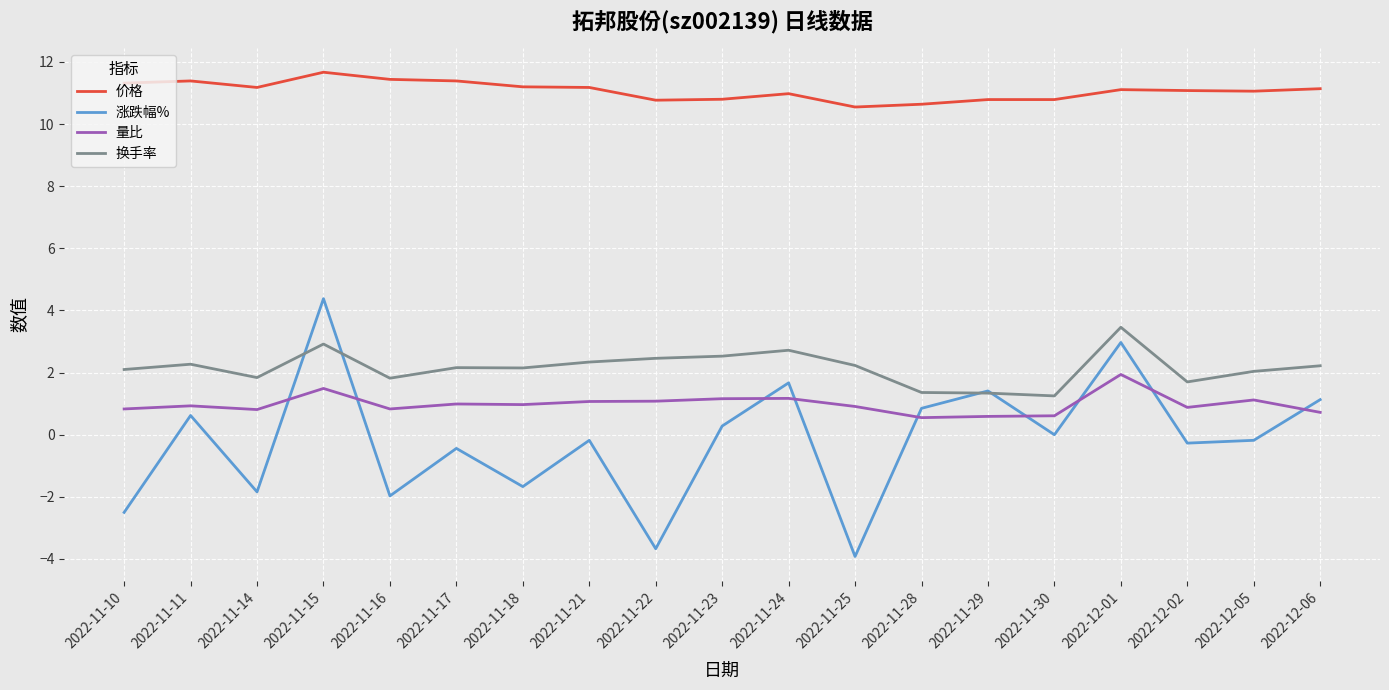

Which series has the largest total across all categories?

价格